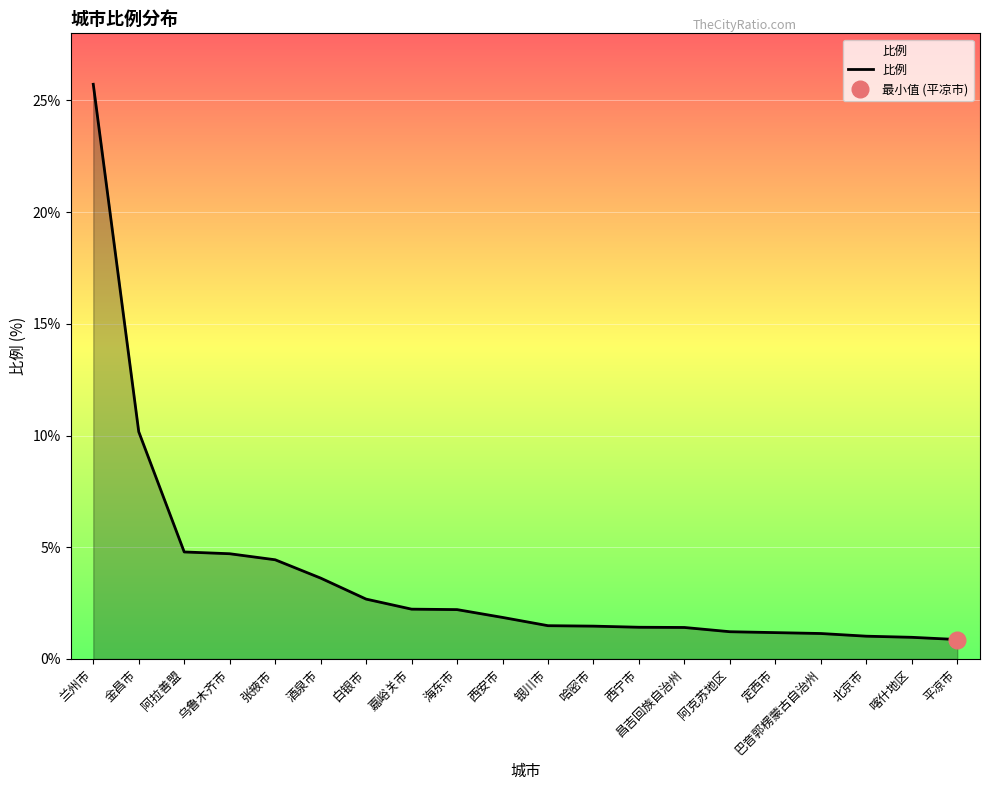

The chart shows a value of 1.9 at 定西市. True or false?

False